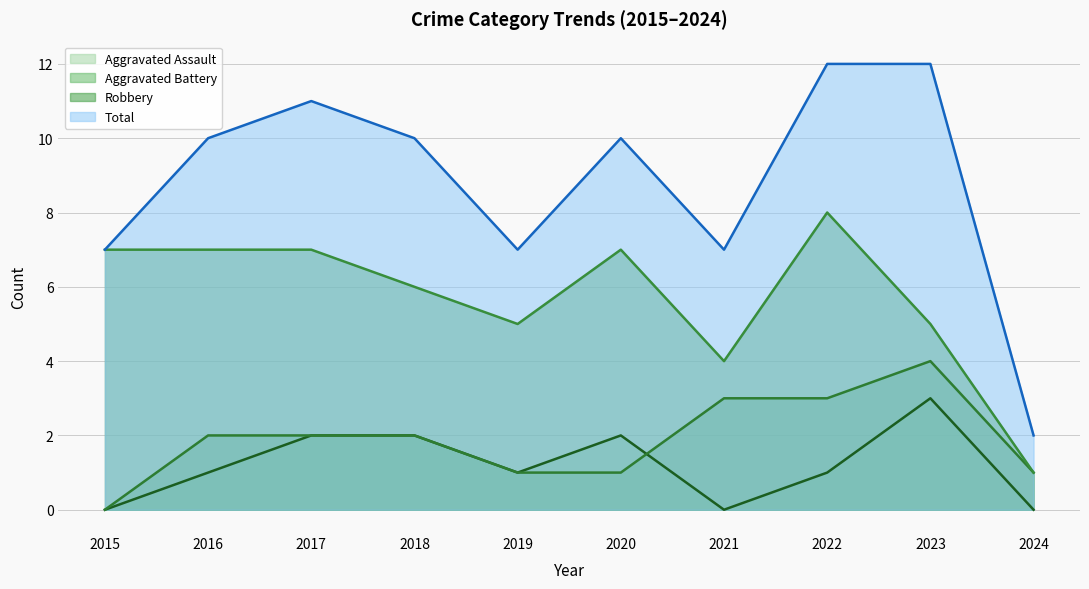

What is the sum of all Aggravated Assault values?

12